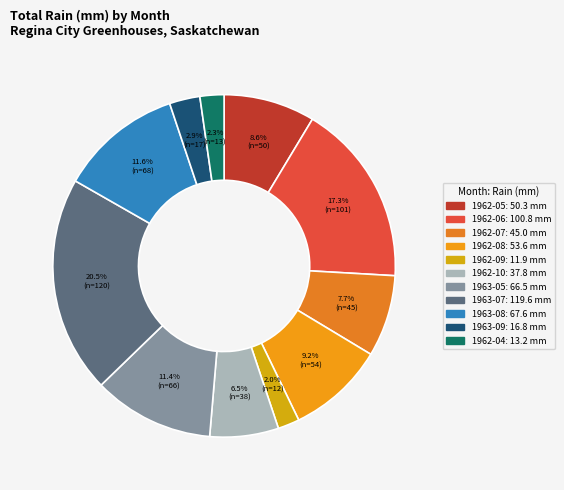

Approximately how many times larger is the value at 1963-09 compared to 1963-08?

0.2